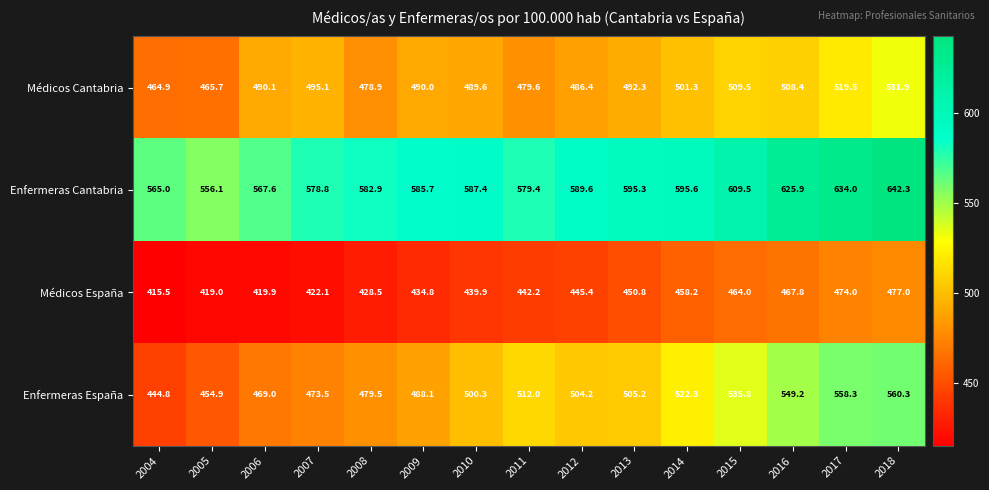

True or false: Médicos Cantabria has a value of 886.9 at 2007.

False